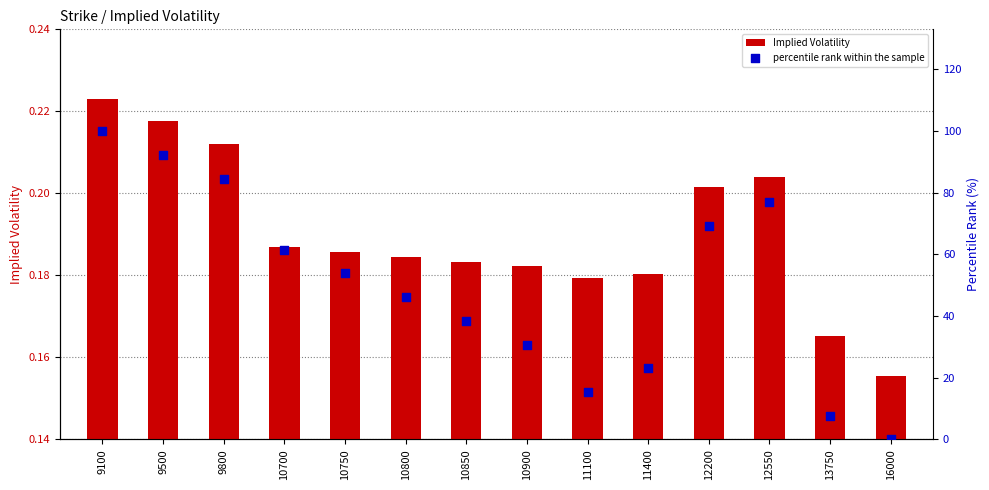

Which series reaches the minimum Y coordinate?

percentile rank within the sample